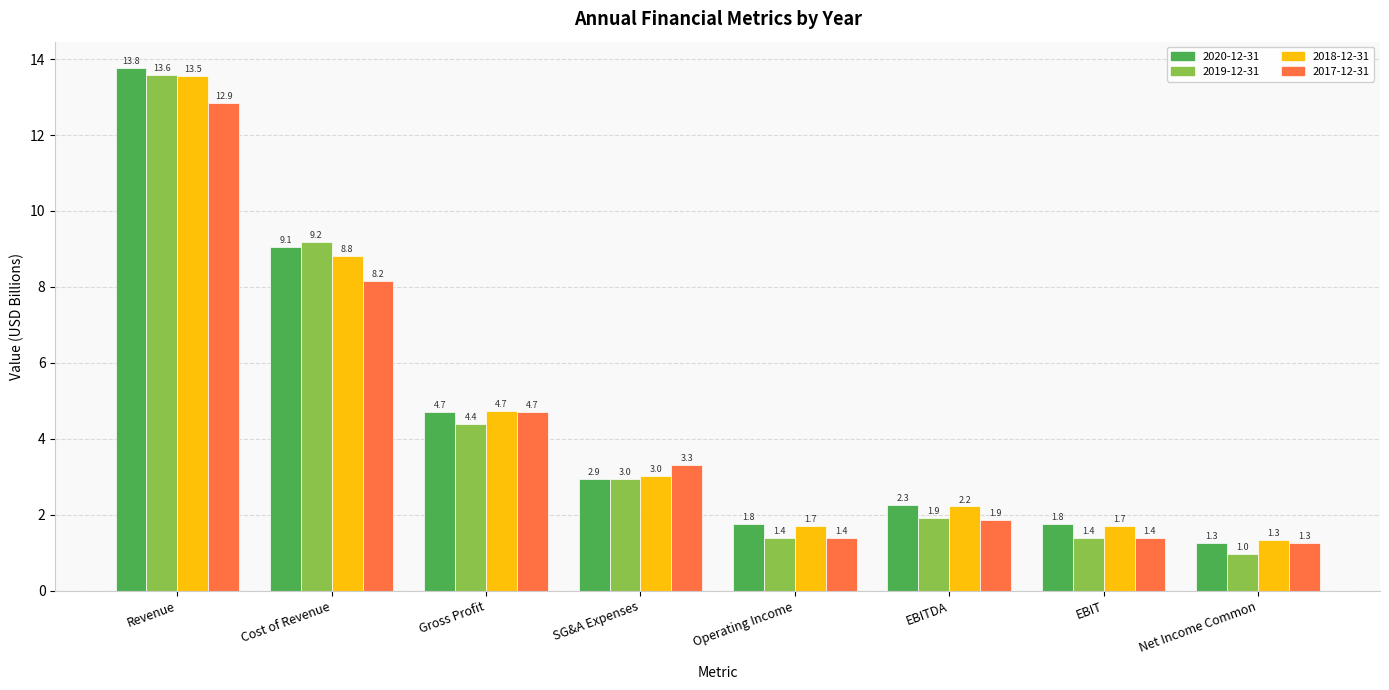

What is the difference between the maximum and minimum values in the 2019-12-31 series?

12.6